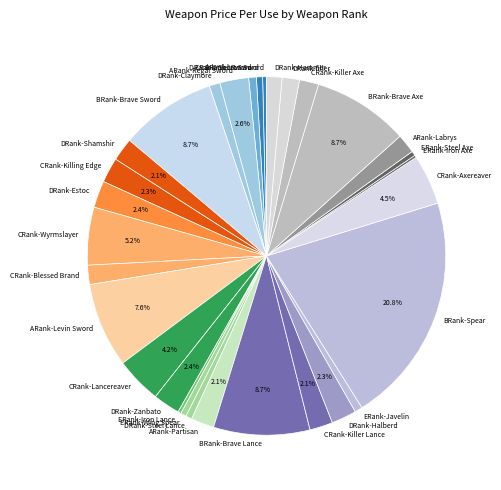

The BRank-Brave Lance slice represents 24% of the pie. True or false?

False